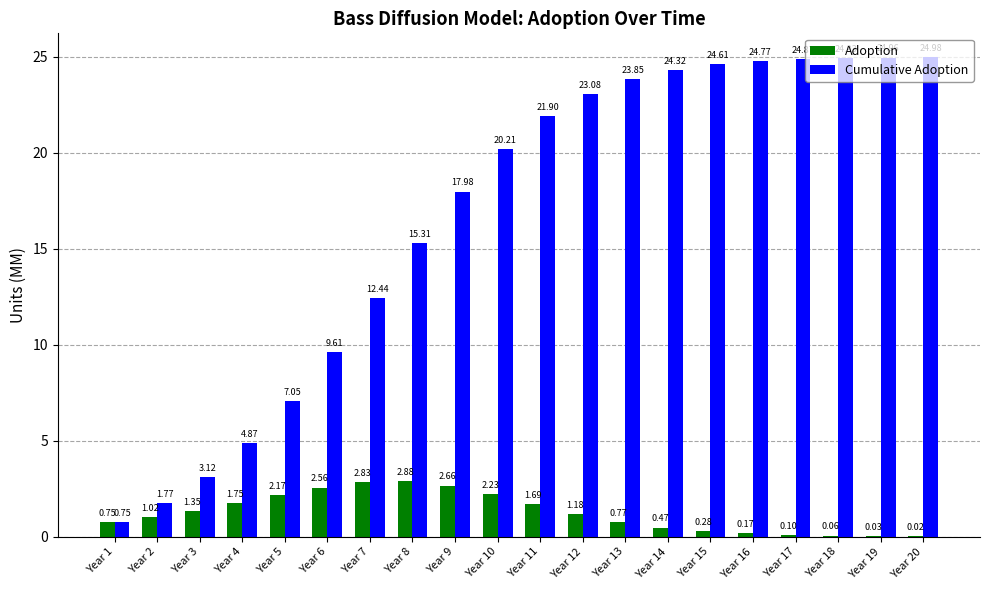

The Adoption series shows 0.9 at Year 9. True or false?

False